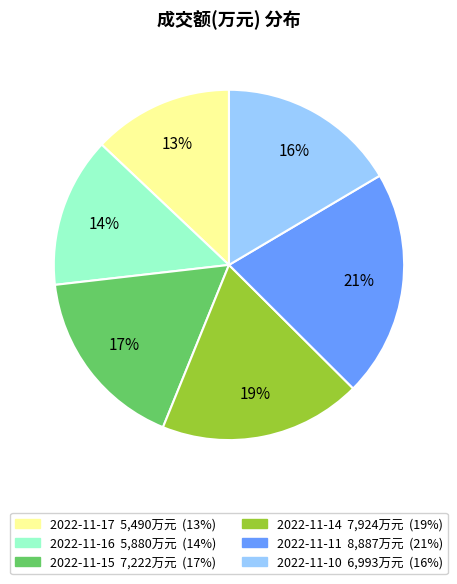

Is 2022-11-17 the majority of the pie?

No